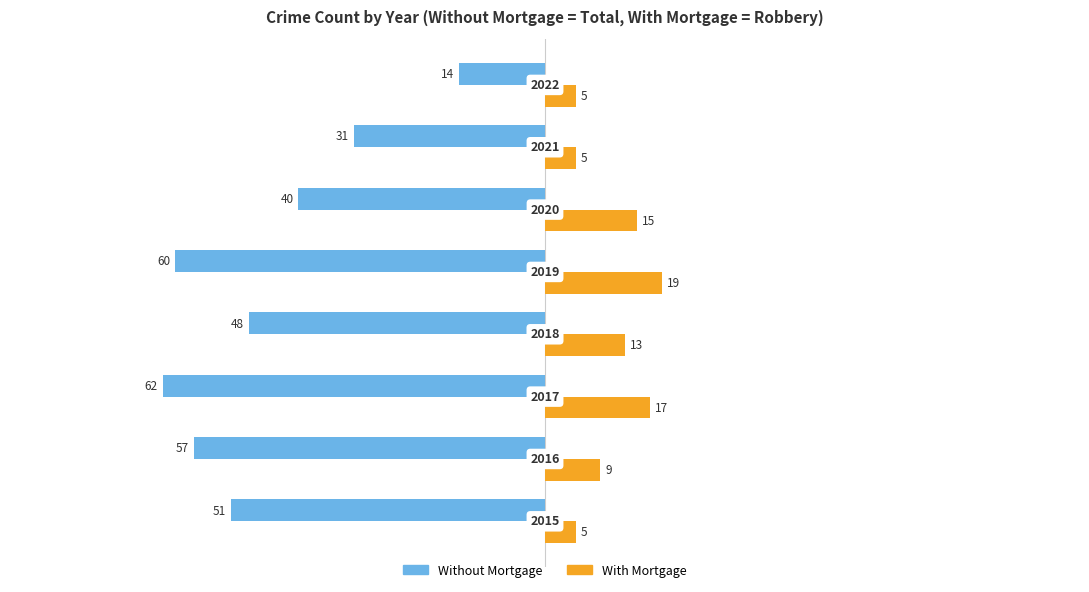

What is the sum of all Without Mortgage values?

-363